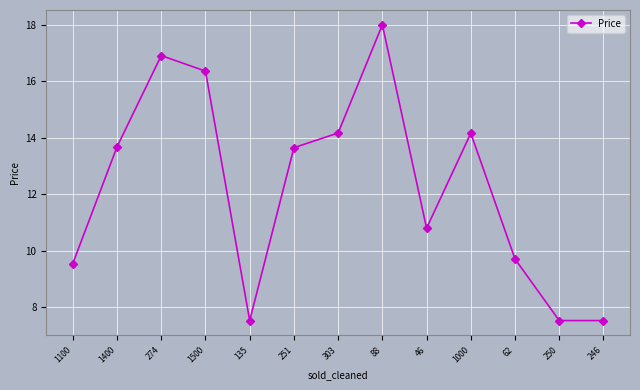

Between 274 and 135, which is larger?

274